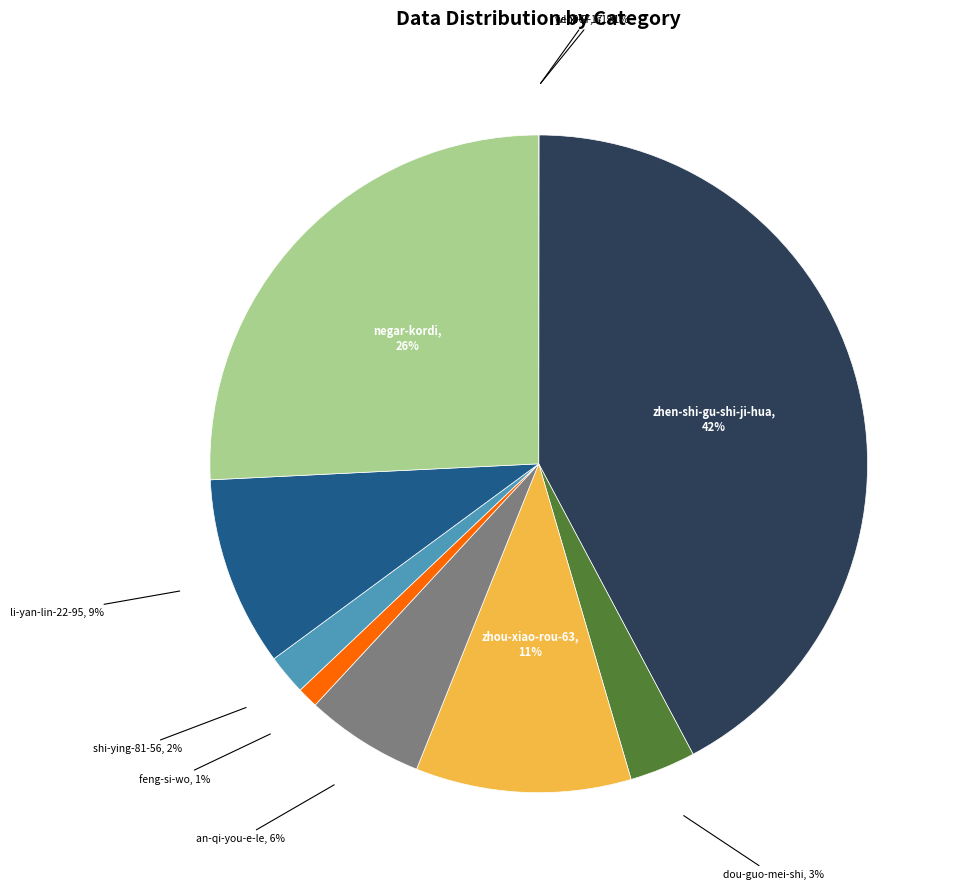

Is it true that feng-si-wo is 1% of the pie?

True